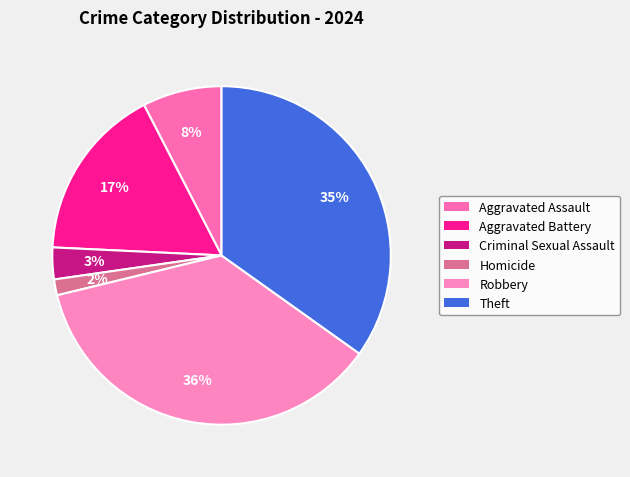

True or false: Robbery accounts for 36% of the total.

True